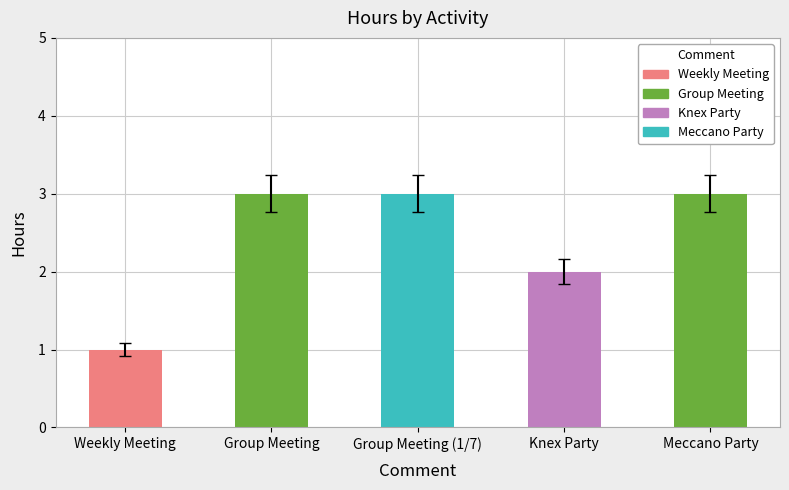

Which has a higher value, Group Meeting (1/7) or Knex Party?

Group Meeting (1/7)